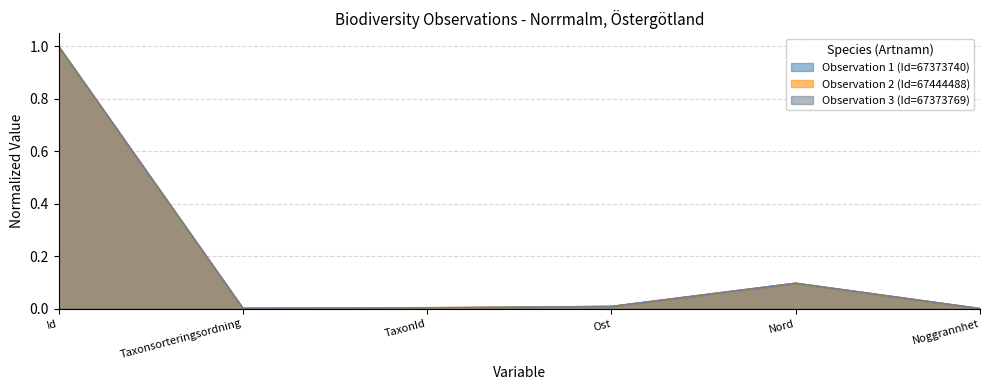

Between Ost and Noggrannhet, which is larger?

Ost